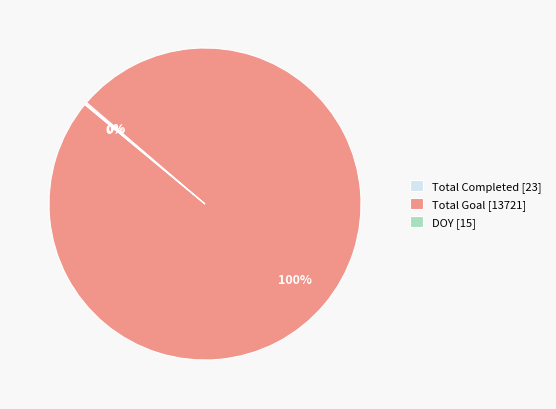

To the nearest percent, what is the average slice percentage?

33%